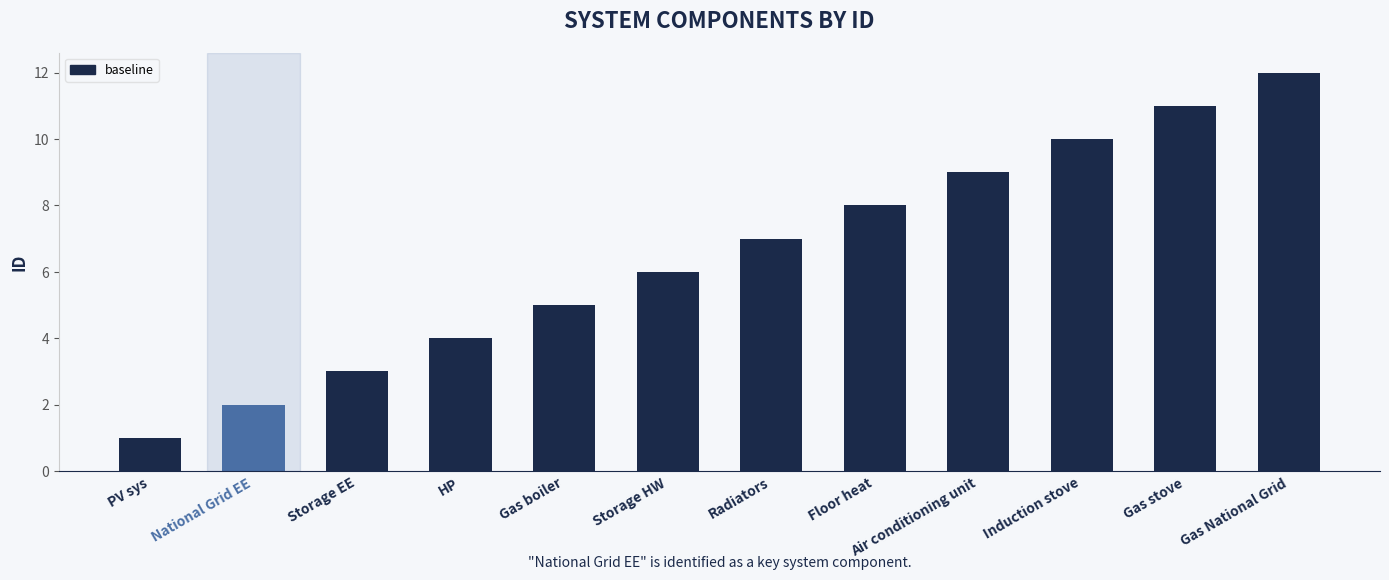

At which category does the chart reach its peak across all series?

Gas National Grid